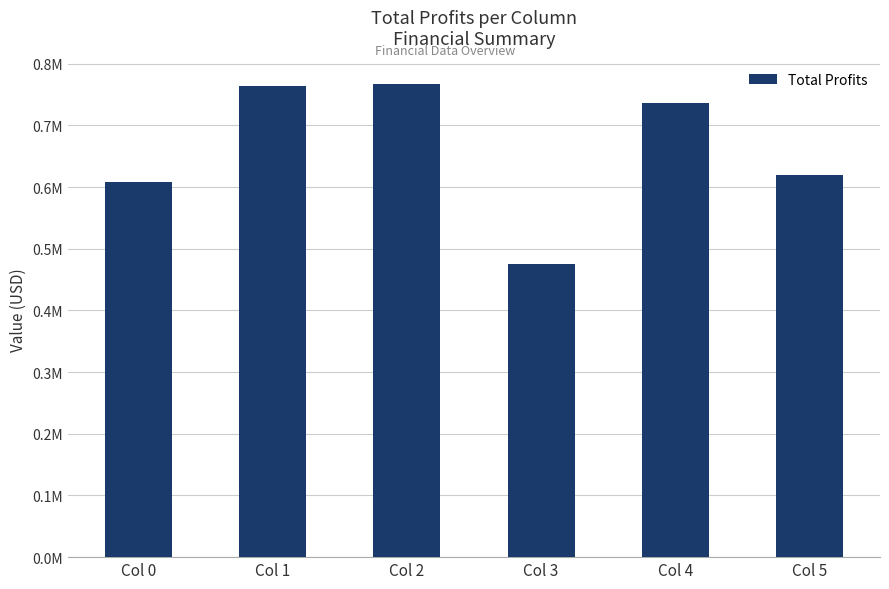

At which label is the value closest to 620846?

Col 5